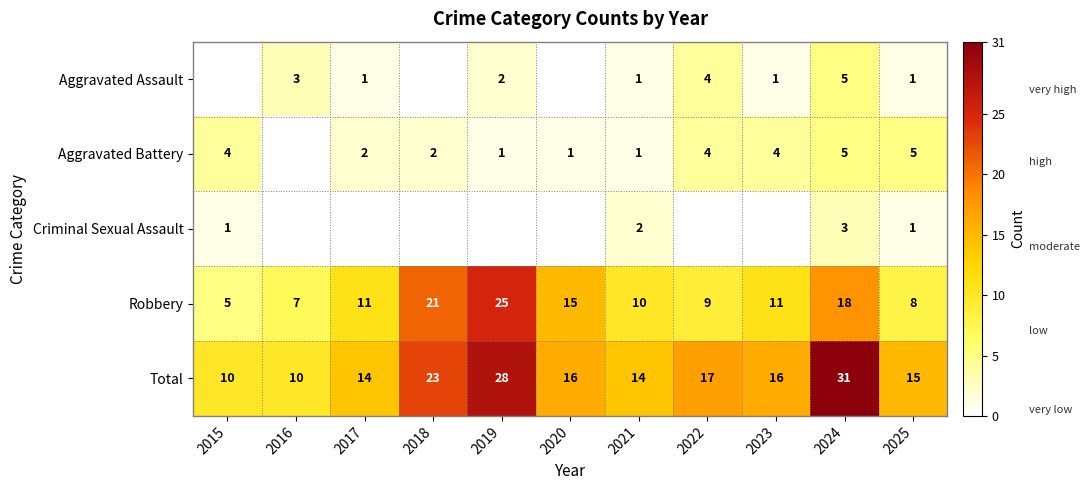

What is the difference between the highest and lowest values at 2021?

13